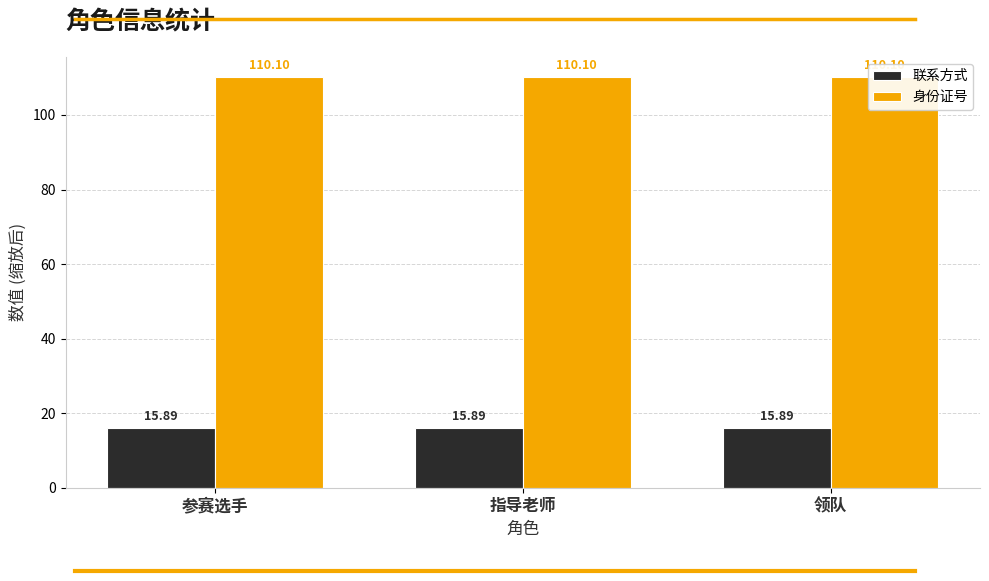

Reading left to right, transcribe all the data shown in this chart.

联系方式: 15.9	15.9	15.9
身份证号: 110.1	110.1	110.1